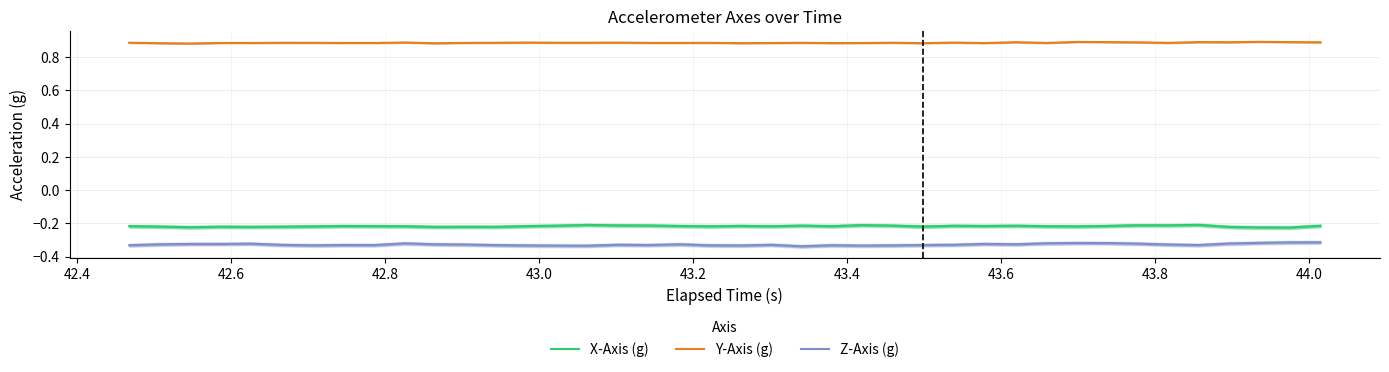

True or false: X-Axis (g) and Y-Axis (g) cross at least once.

False